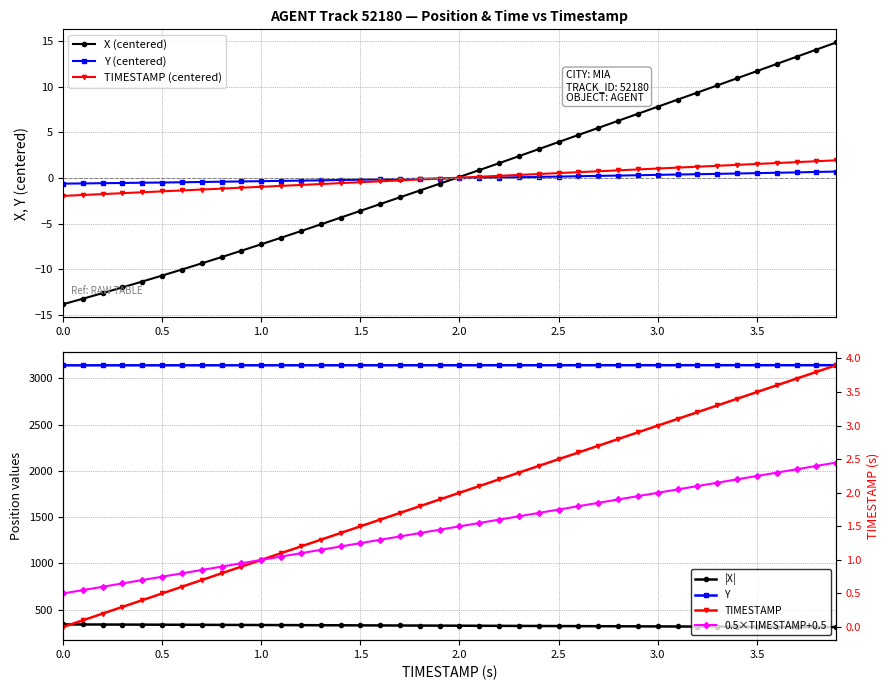

After their last crossing, which series has the higher values: Y or X?

X